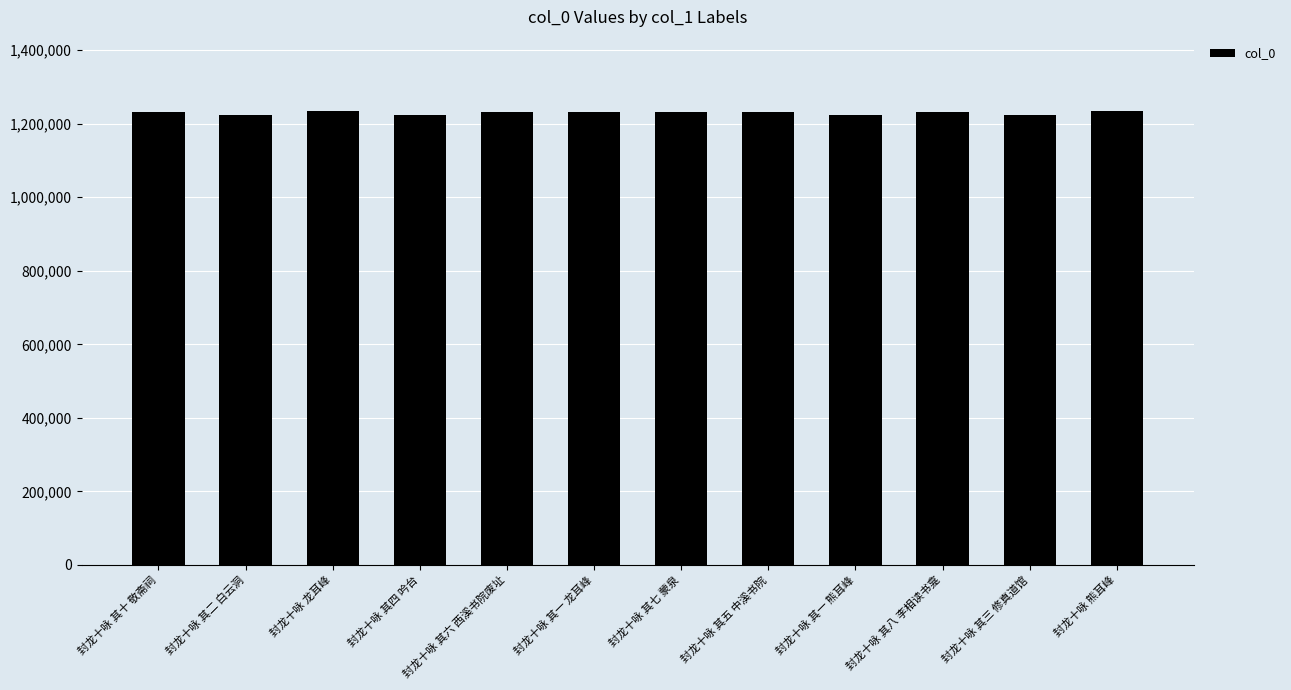

What is the sum of the values at 封龙十咏 其三 修真道馆 and 封龙十咏 其八 李相读书龛?

2456576